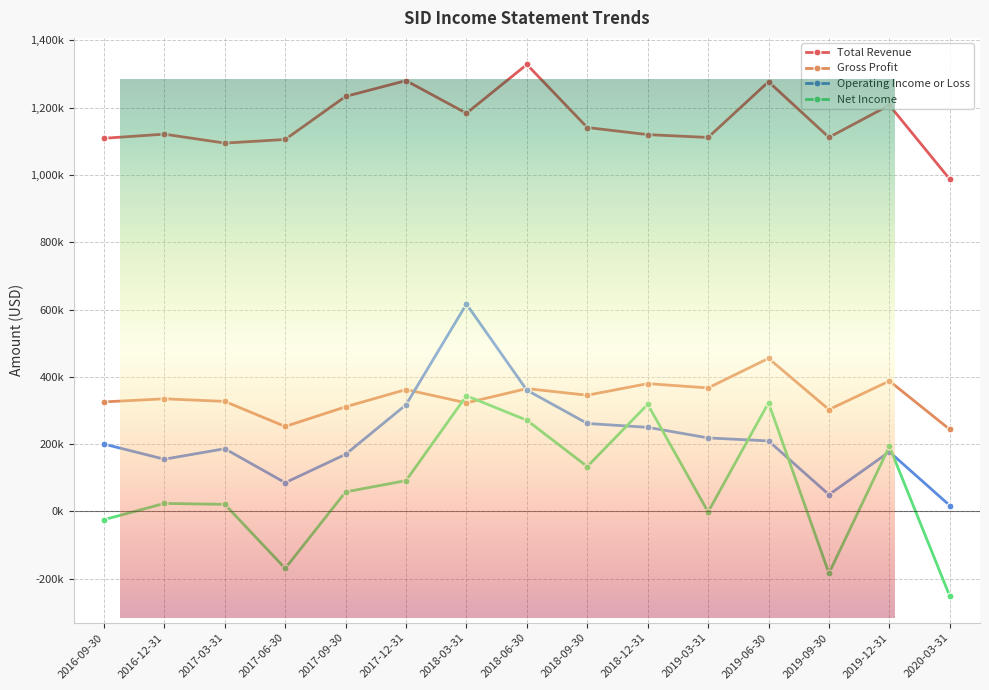

How many data points does each series have?

15